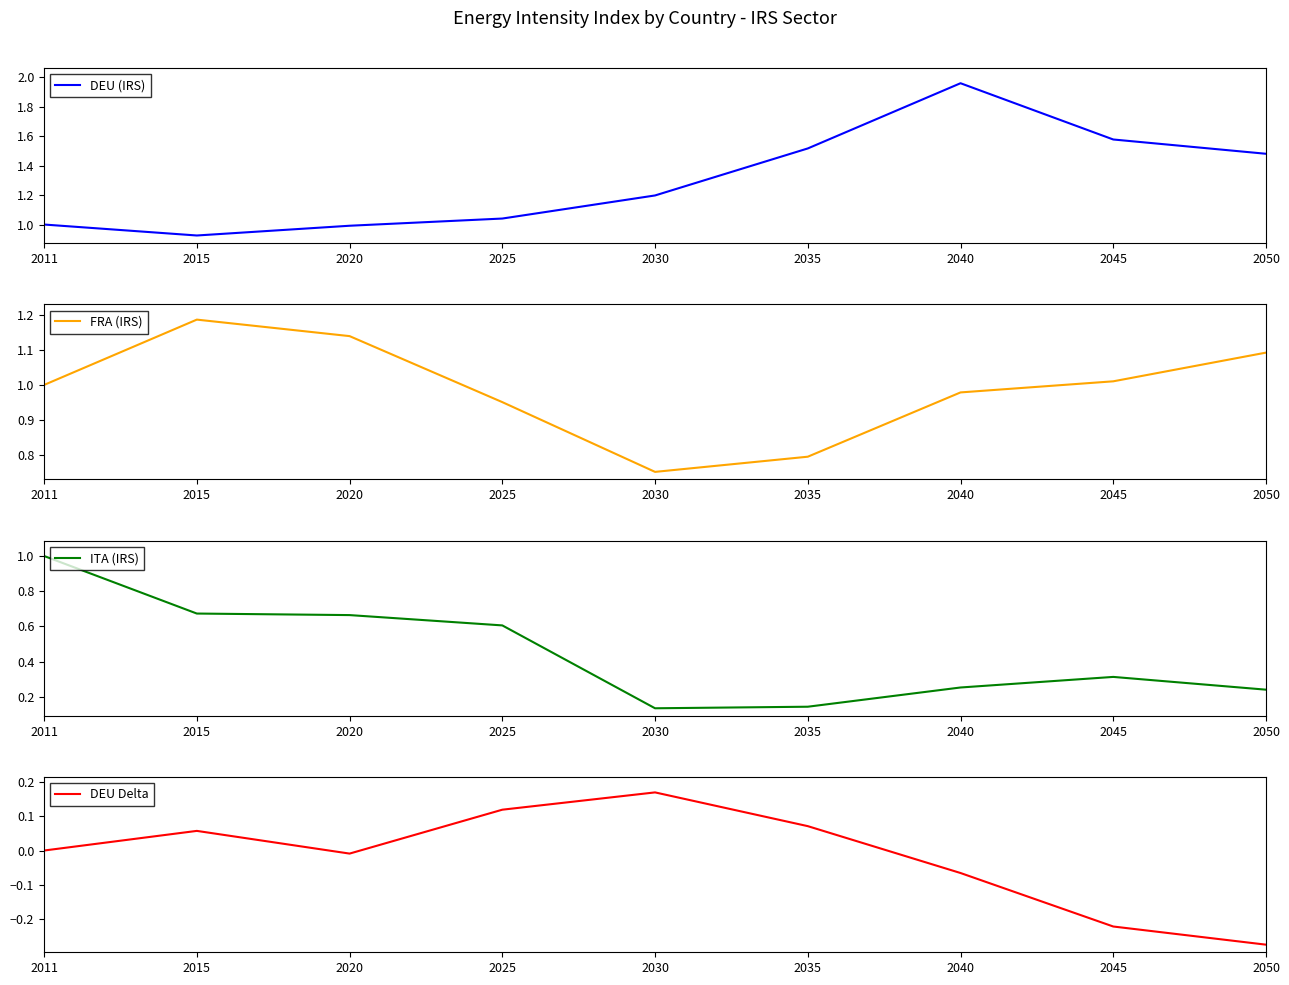

What is the value of the DEU (IRS) point at the 5th from the left?

1.2